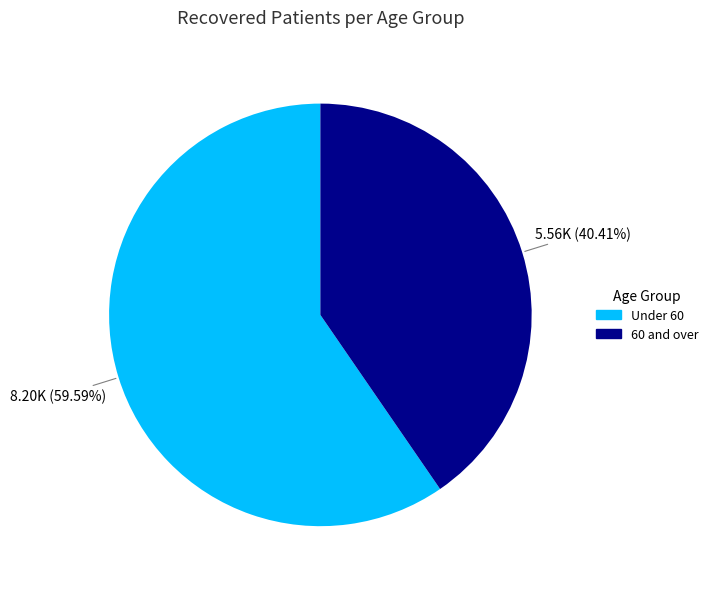

Which category accounts for the majority?

Under 60